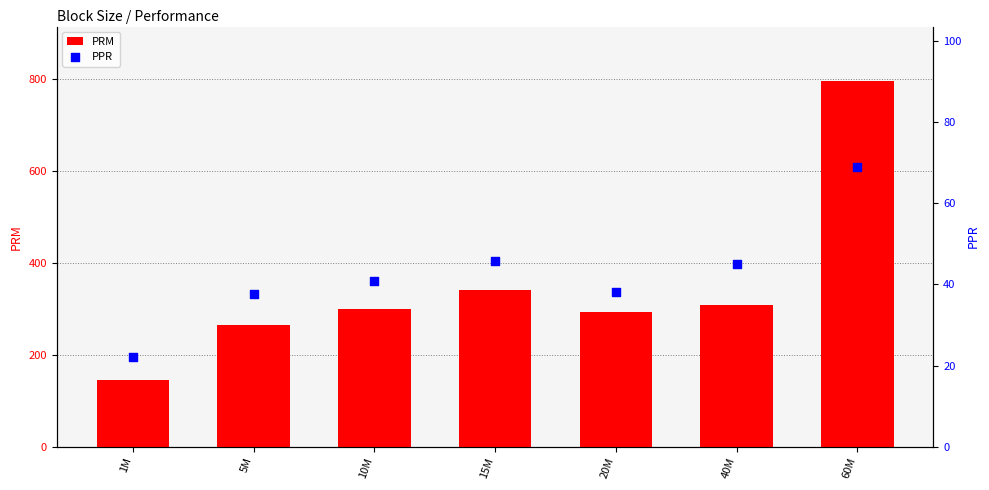

Which series contains the highest Y value?

PRM